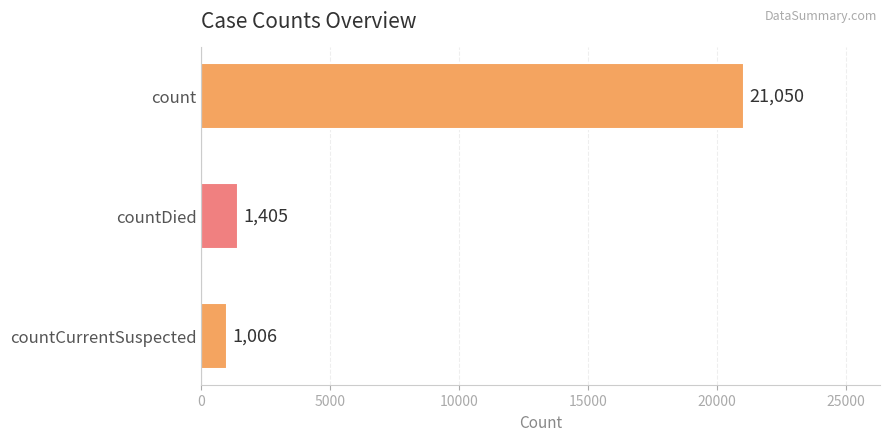

Reading top to bottom, extract all data points from this chart.

count=21050	countDied=1405	countCurrentSuspected=1006